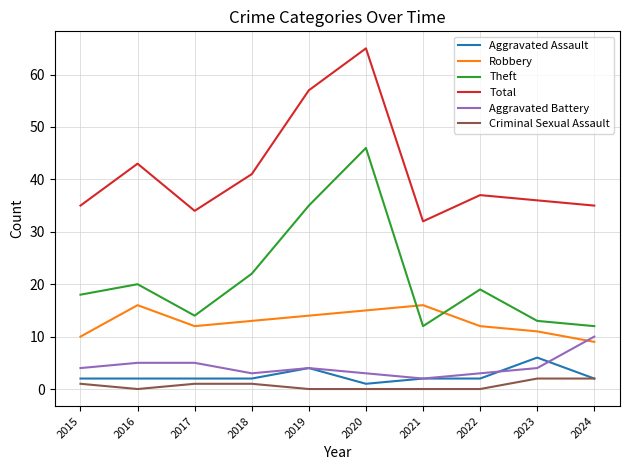

Is it true that Aggravated Assault equals 2 at 2015?

True